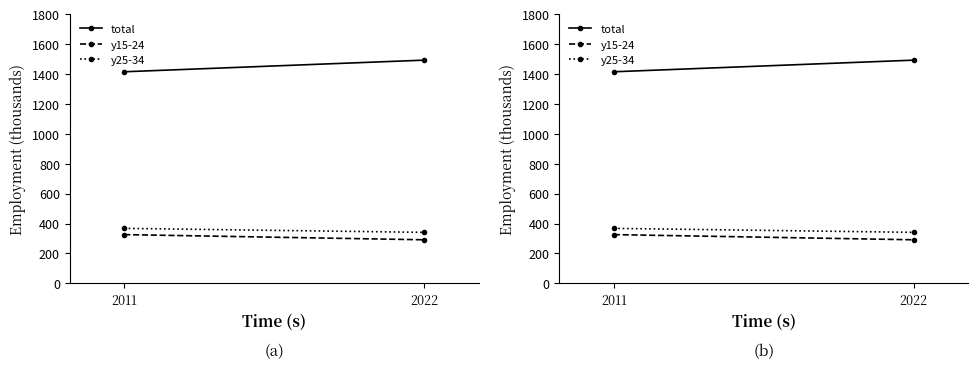

What is the smallest value displayed?

291.5